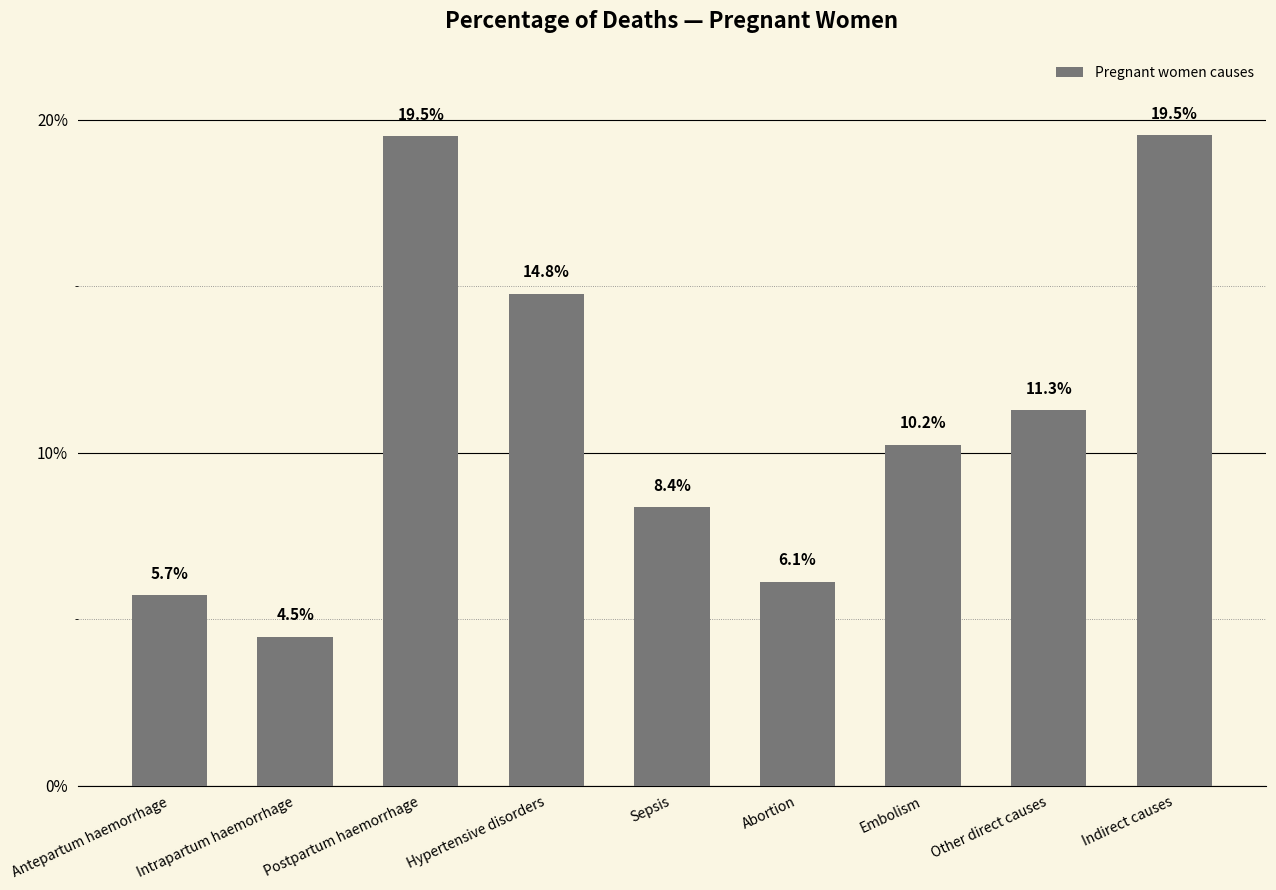

At which label is the value closest to 0?

Intrapartum haemorrhage